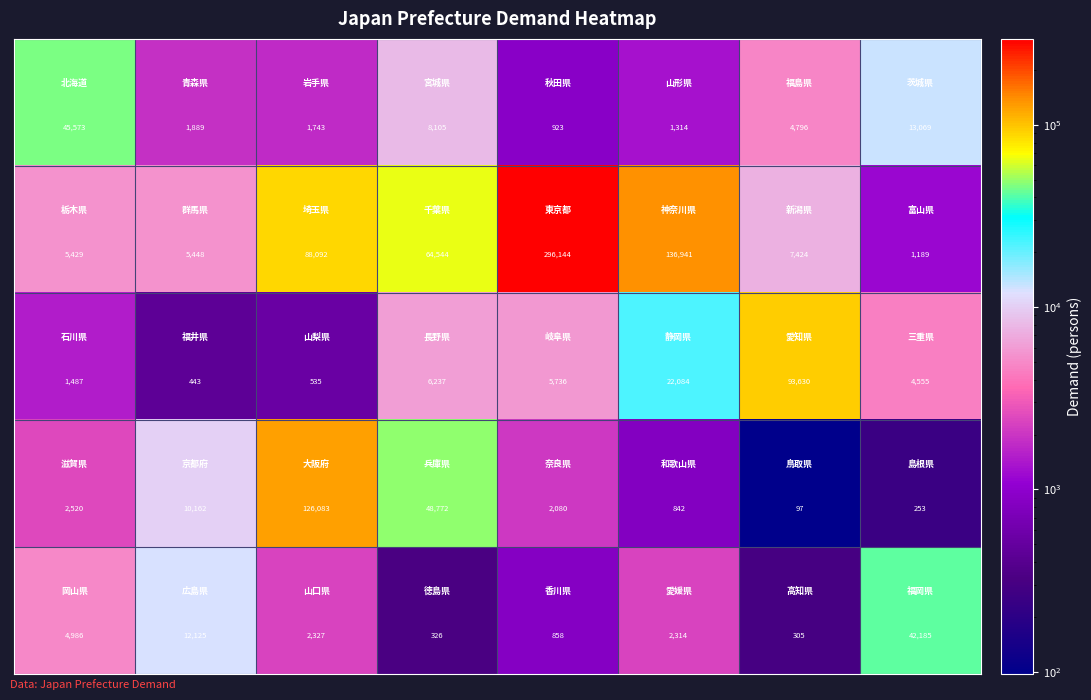

What is the minimum value shown in the chart?

97